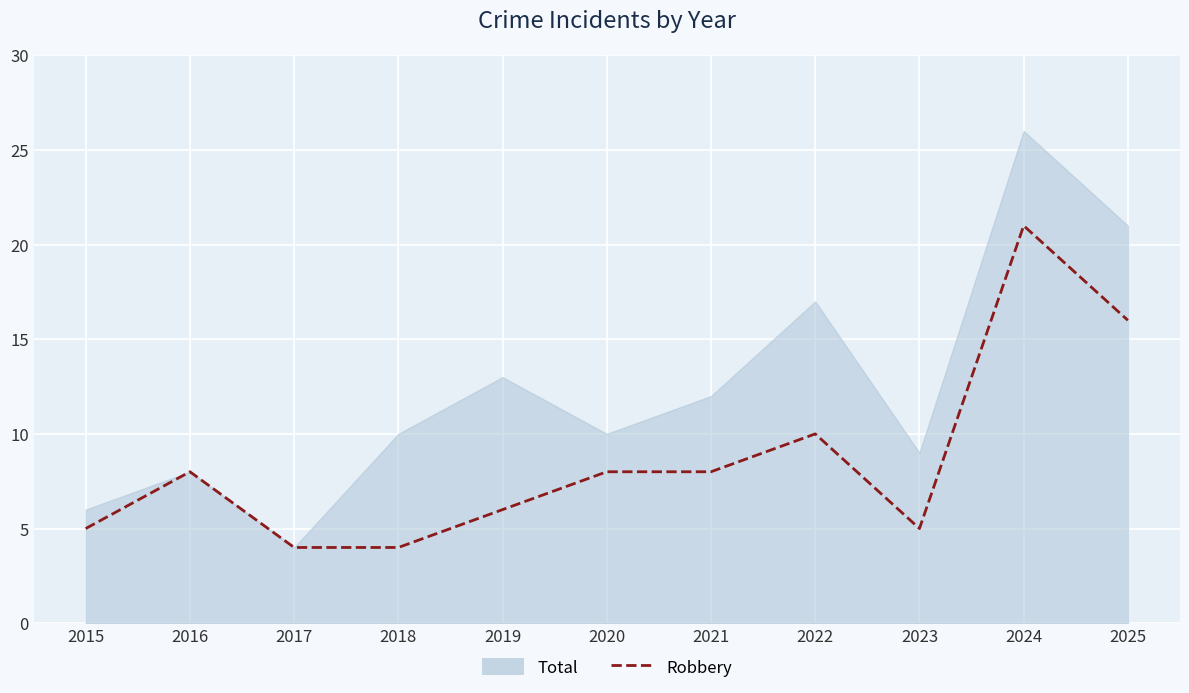

What is the greatest value displayed?

21